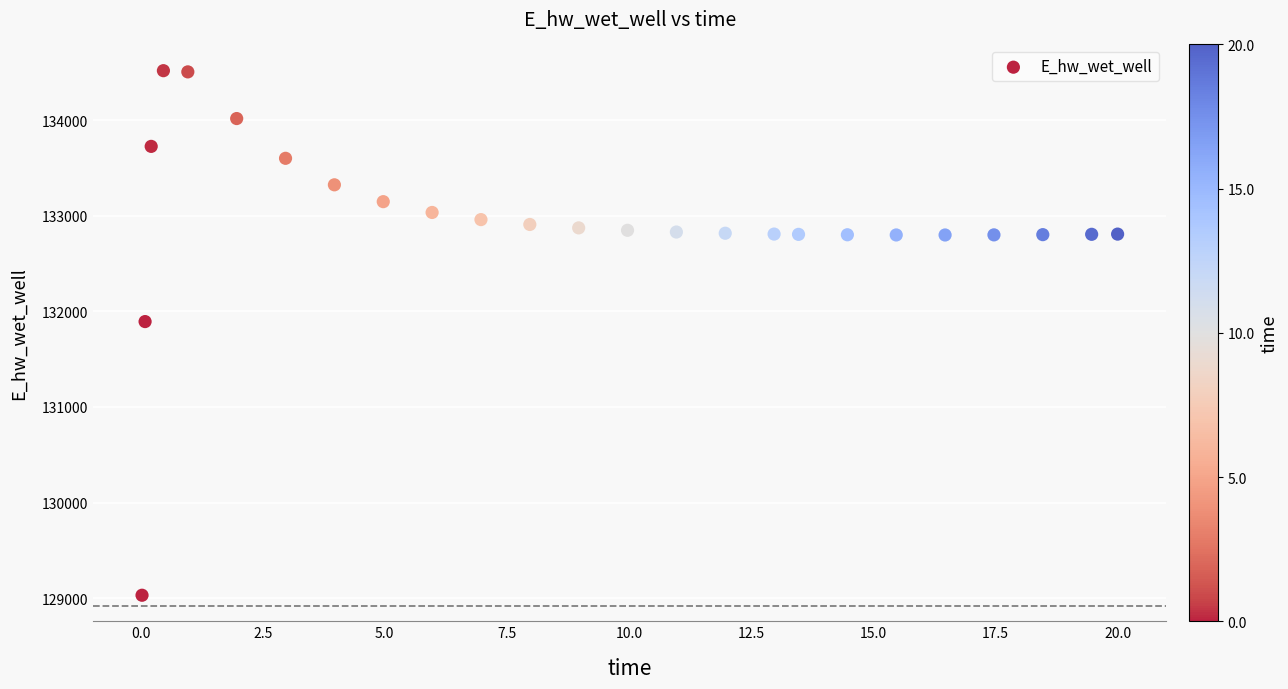

What Y value in the scatter plot is closest to 131774?

131893.6